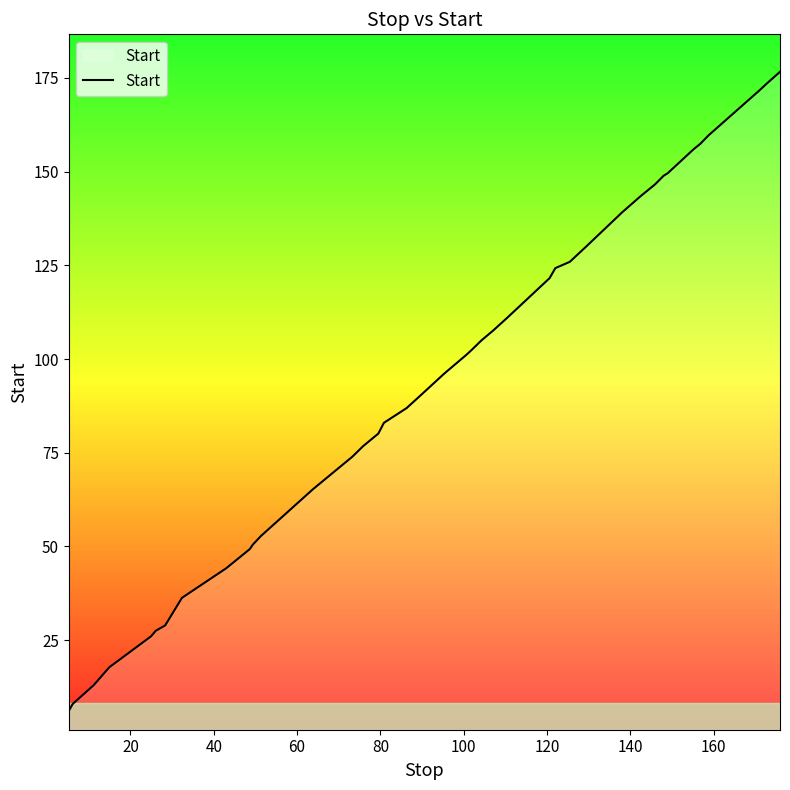

How many lines are shown in the chart?

1